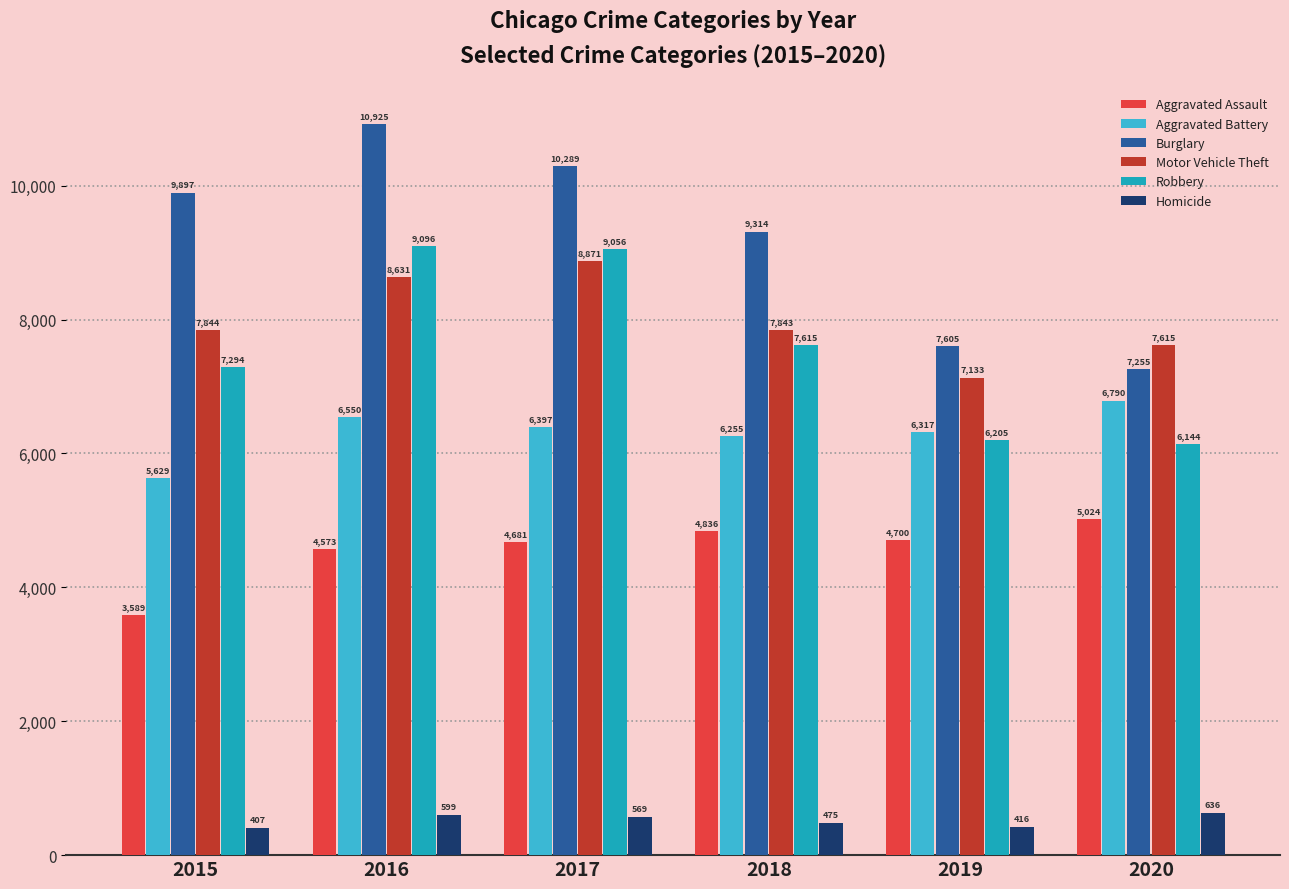

True or false: Aggravated Assault has a value of 3214 at 2020.

False